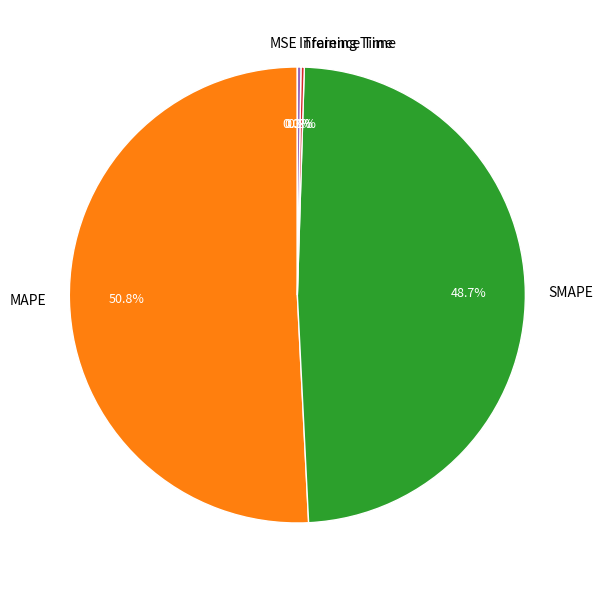

To the nearest percent, what is the difference between the largest and smallest slice percentages?

51%